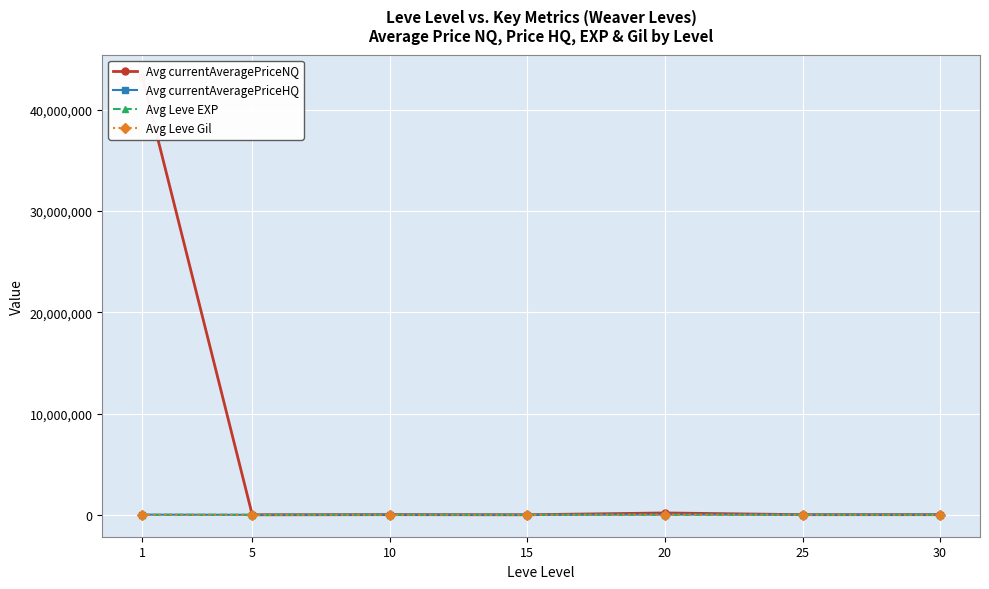

Which category has the highest value in the Avg Leve Gil series?

1